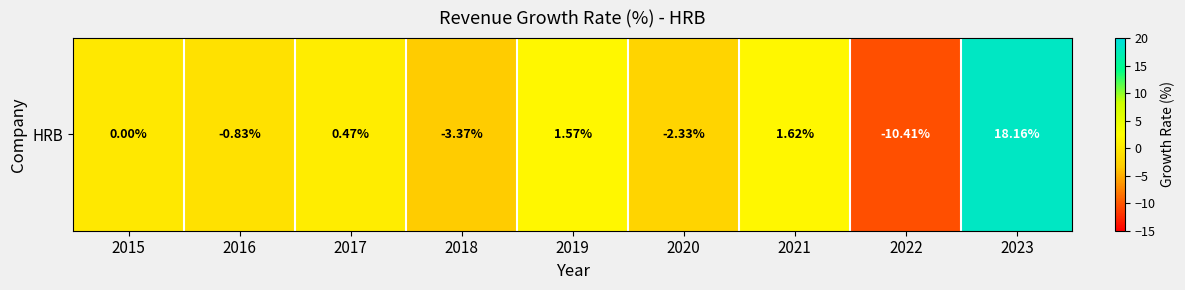

Rank the categories by value from lowest to highest.

2022, 2018, 2020, 2016, 2015, 2017, 2019, 2021, 2023